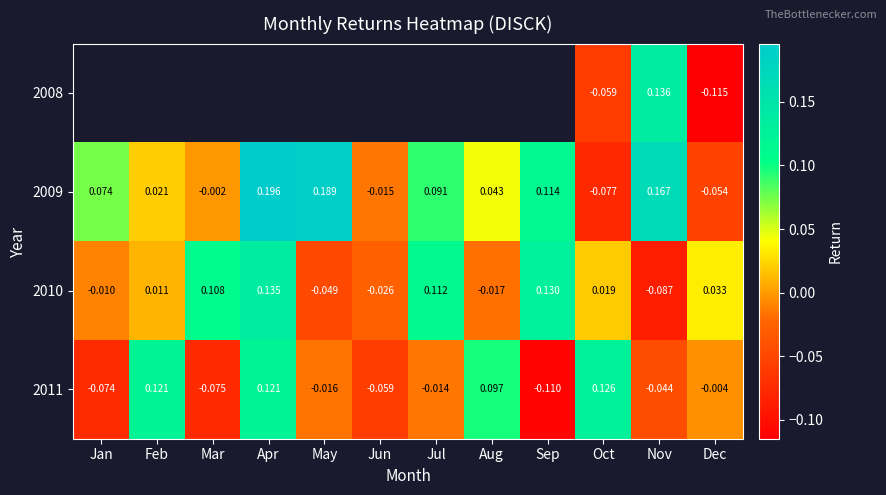

Is the value of 2011 at May greater than the value of 2009 at Nov?

No